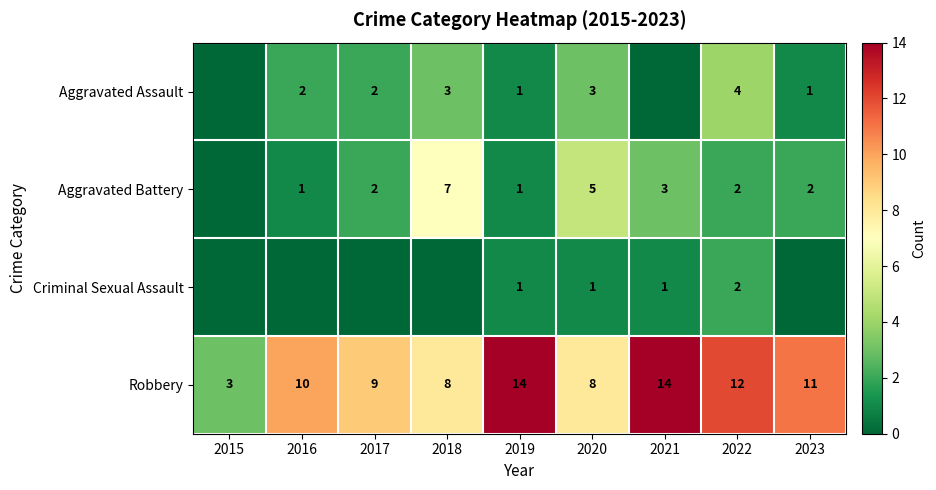

What is the highest value of the Robbery series?

14